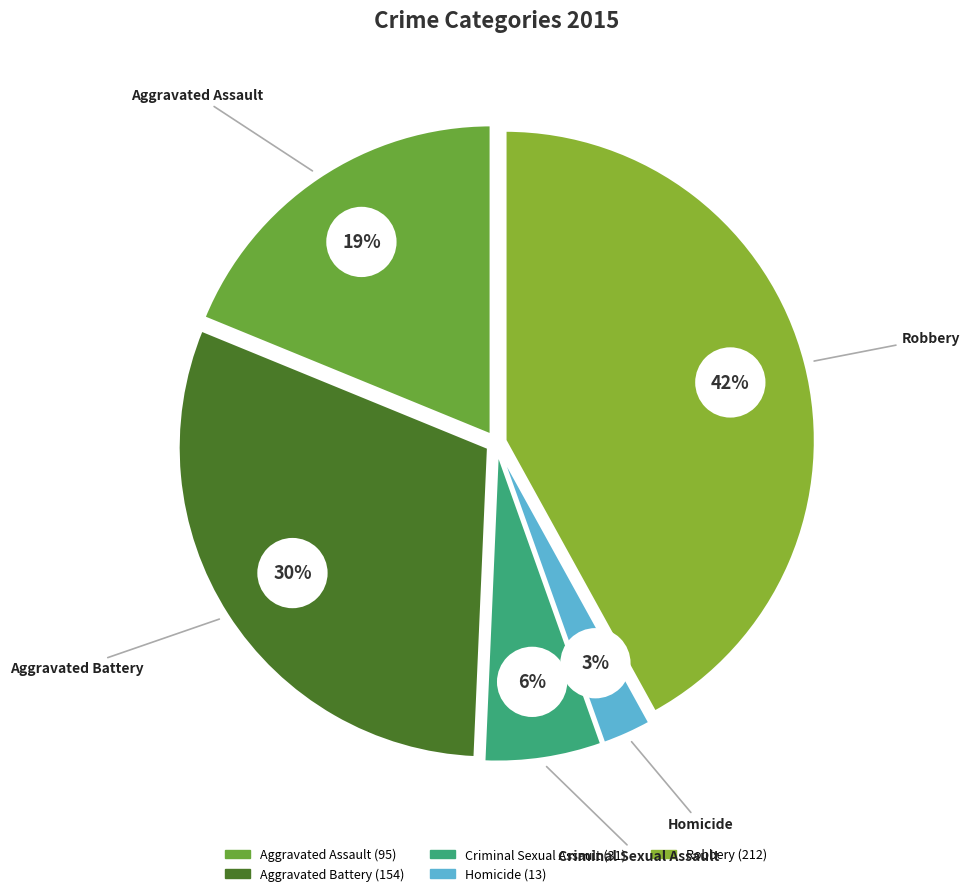

Approximately how many times larger is the value at Aggravated Assault compared to Aggravated Battery?

0.6